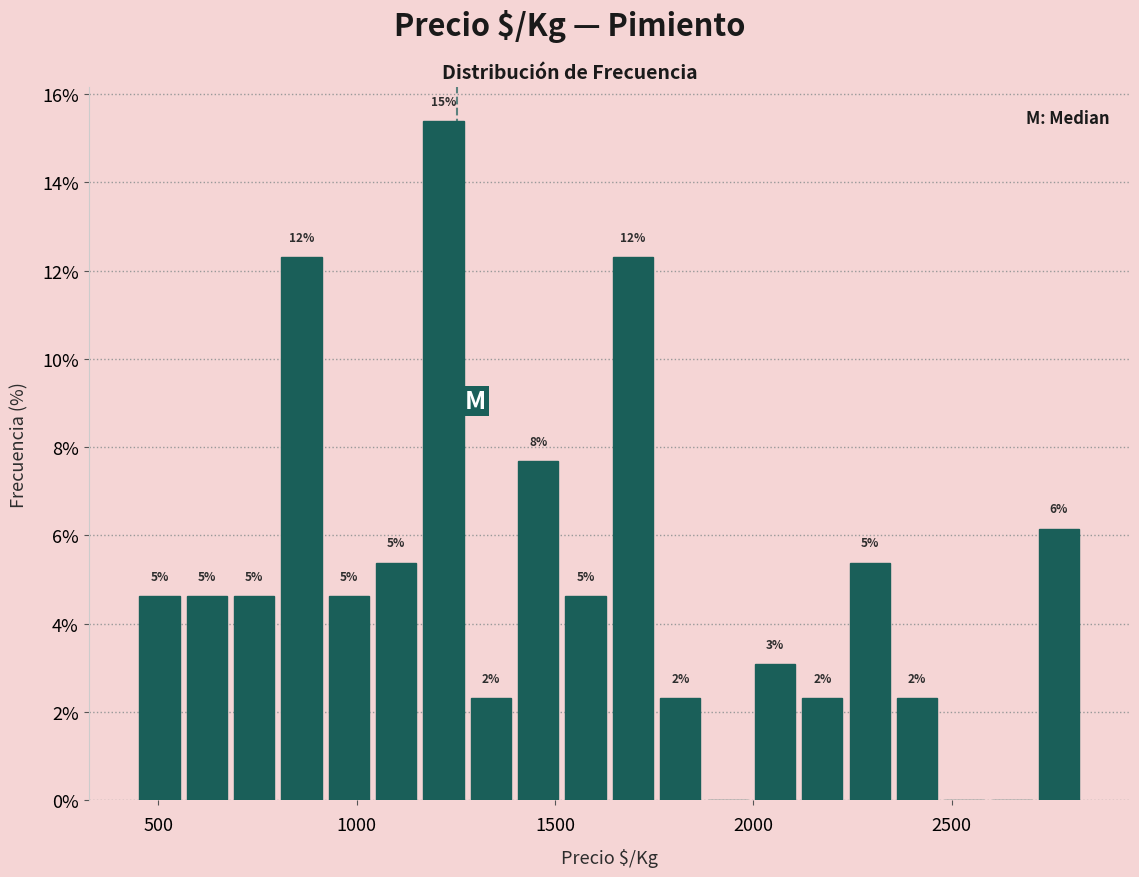

Around what value on the x-axis is the tallest bar? Give the approximate position of its centre, as read against the axis.

1200